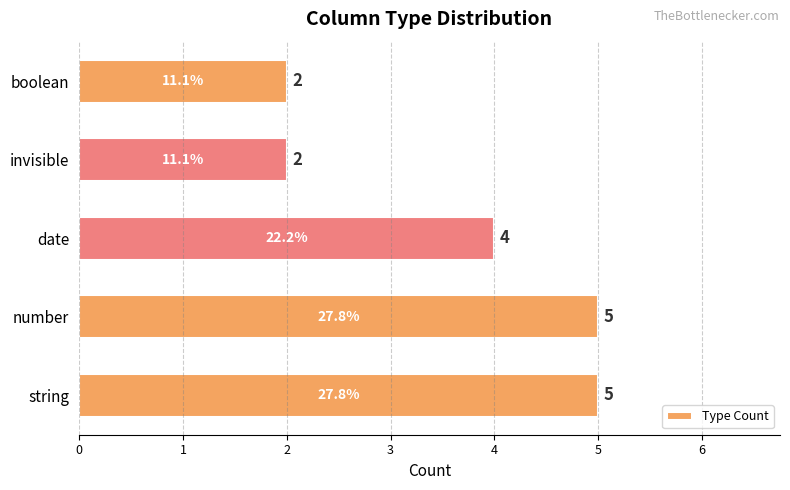

How many values are between 2 and 5?

5